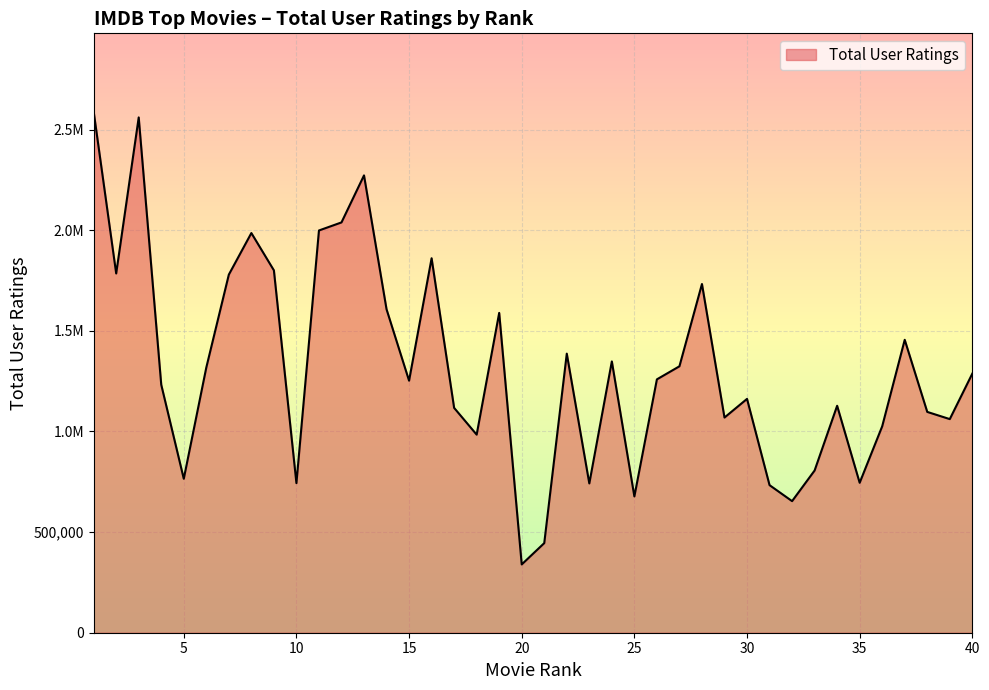

Reading left to right, transcribe all the data shown in this chart.

1=2589976	2=1785251	3=2560636	4=1232344	5=765030	6=1317916	7=1779519	8=1986068	9=1800751	10=743357	11=1998836	12=2038903	13=2272587	14=1607235	15=1252363	16=1860726	17=1117217	18=984301	19=1589274	20=339389	21=445305	22=1386749	23=741762	24=1348239	25=677223	26=1259024	27=1323906	28=1732842	29=1069302	30=1161974	31=733349	32=653910	33=806094	34=1127709	35=745111	36=1025693	37=1455565	38=1097267	39=1061498	40=1287475